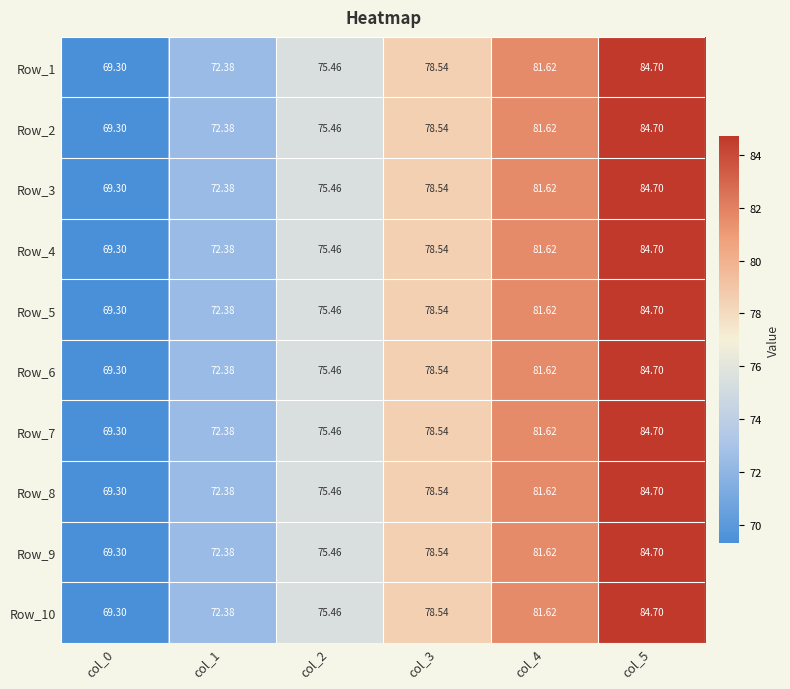

Is the value of Row_10 at col_2 greater than the value of Row_6 at col_0?

Yes